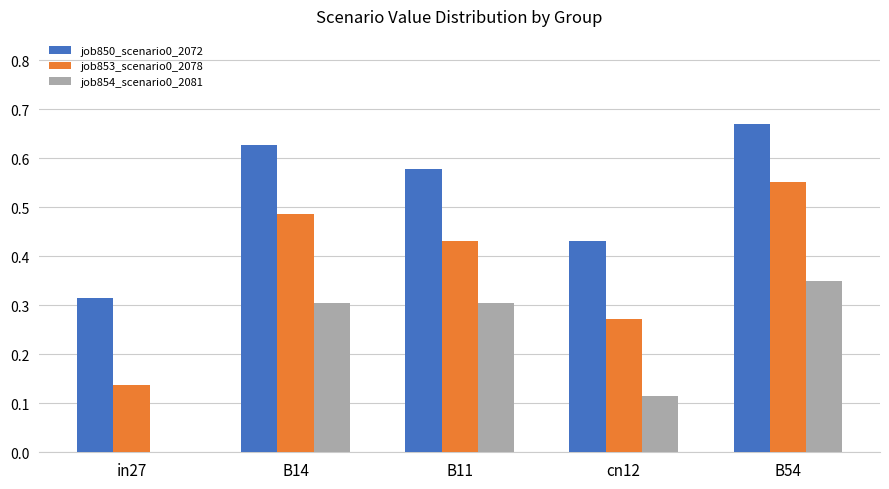

The value of job854_scenario0_2081 at B11 is 0.1. True or false?

False